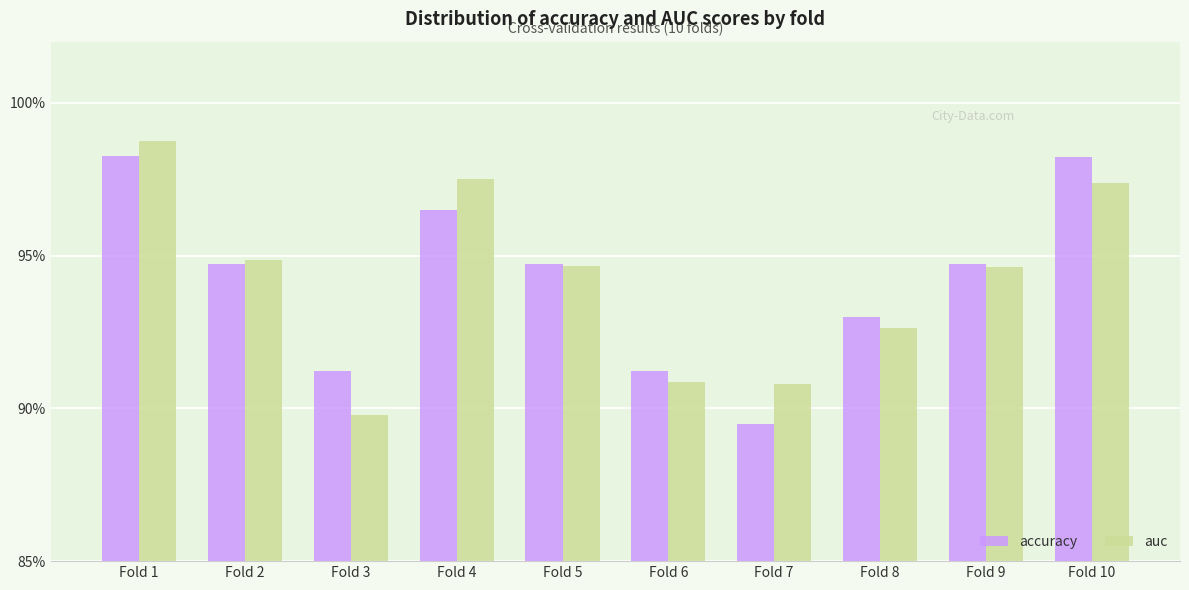

Between Fold 3 and Fold 4, which series saw the biggest shift?

auc